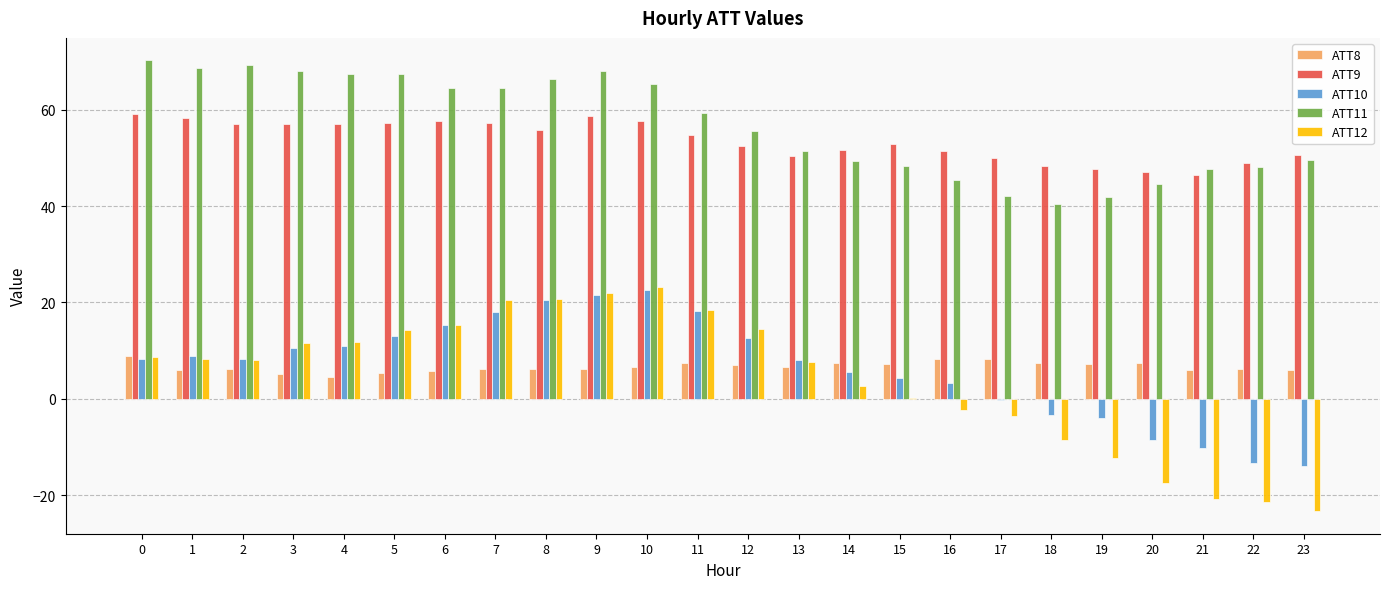

What value does the ATT9 series have at 5?

57.3